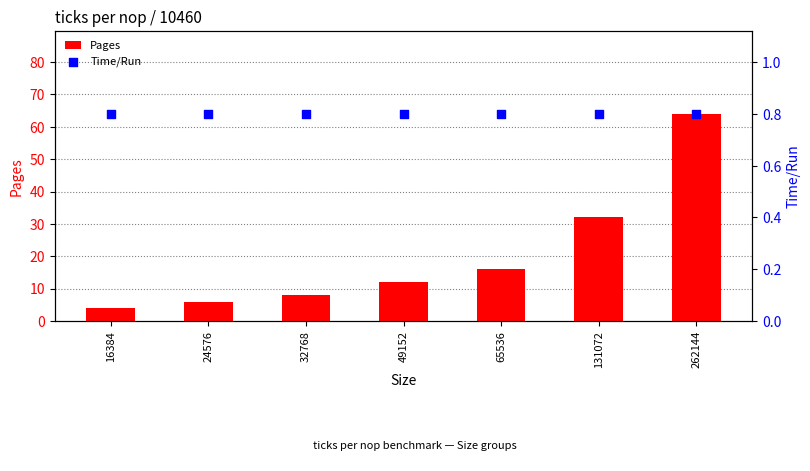

Which series reaches the maximum Y coordinate?

Pages